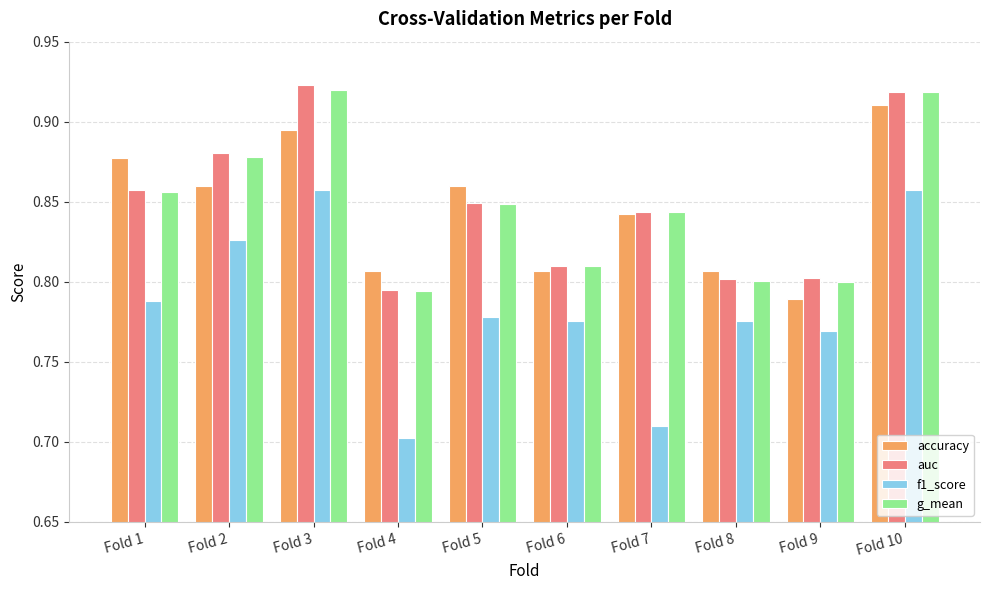

How many data points does each series have?

10